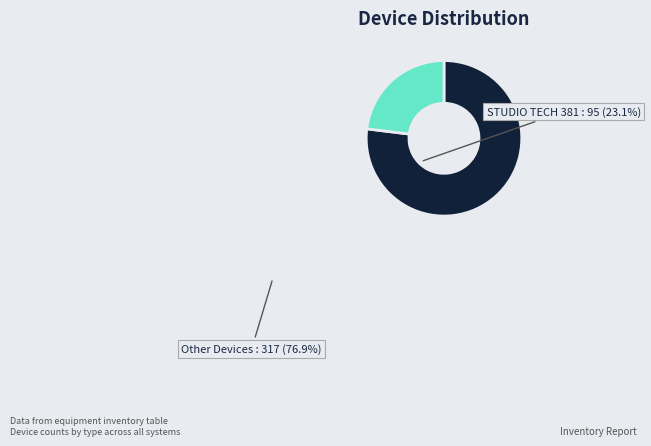

Is there any slice that represents more than half of the pie?

Yes